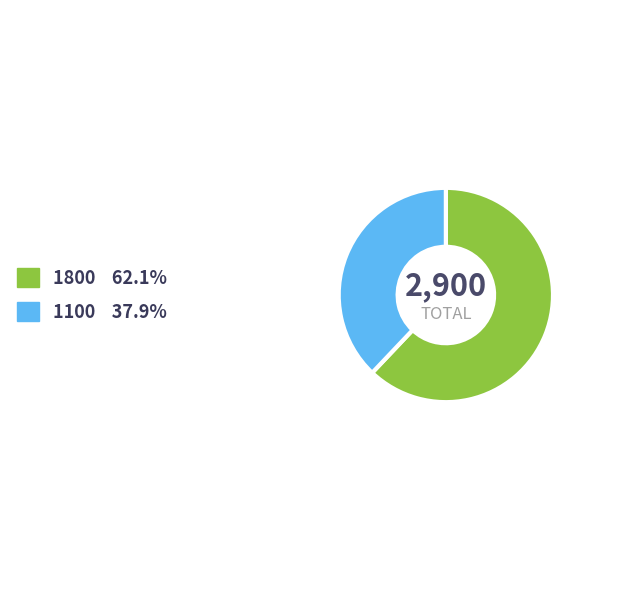

Between 1100 and 1800, which is larger?

1800